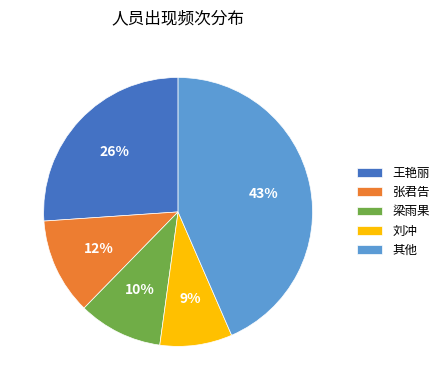

The 张君告 slice represents 1% of the pie. True or false?

False